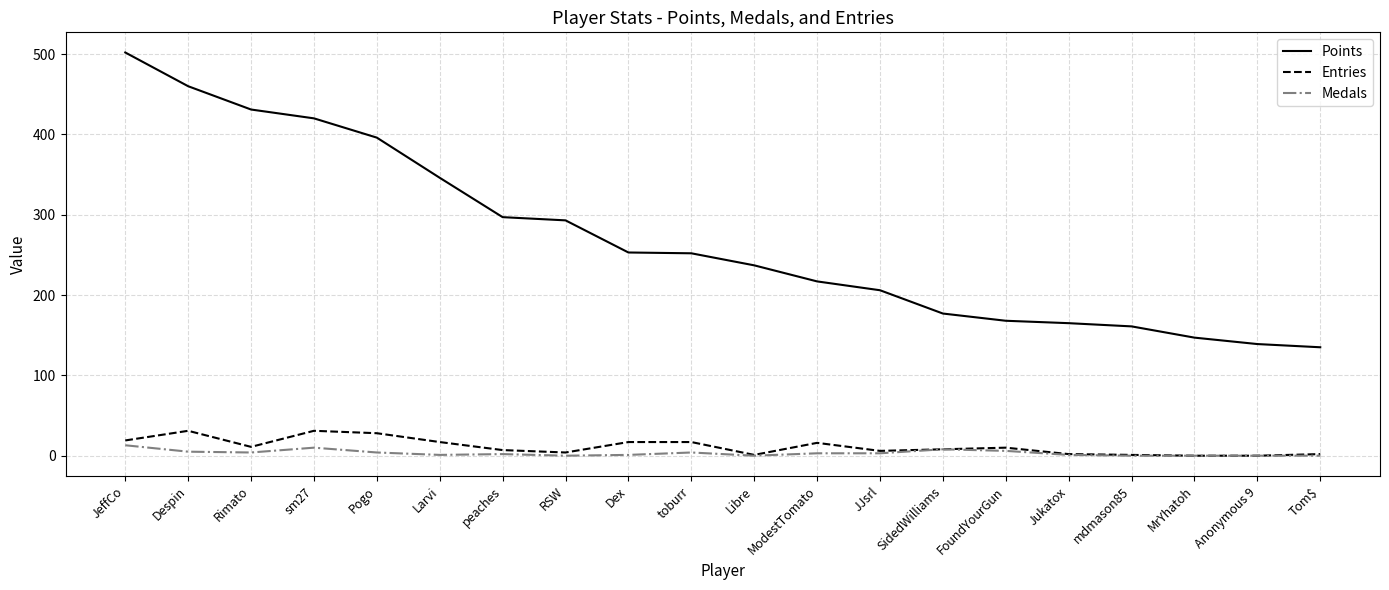

What are all the series names shown in the legend?

Points, Entries, Medals